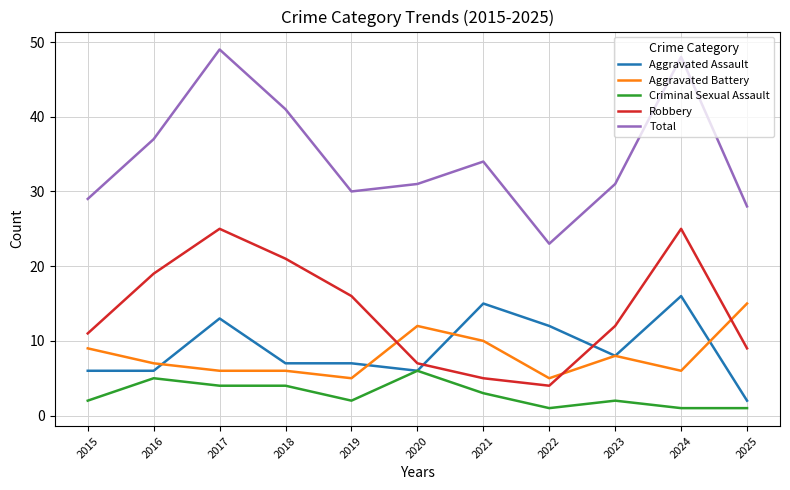

True or false: Aggravated Battery and Total cross at least once.

False